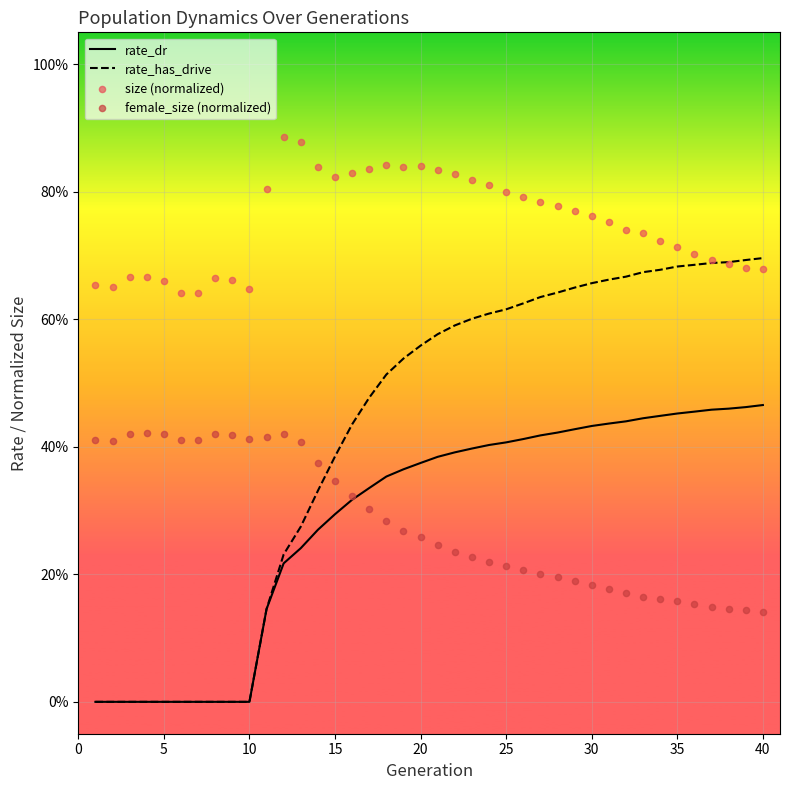

Is the value of size (normalized) at 28 greater than the value of female_size (normalized) at 29?

Yes